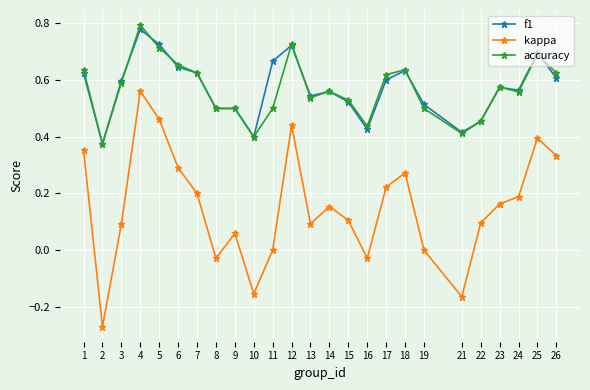

What is the sum of all kappa values?

3.8